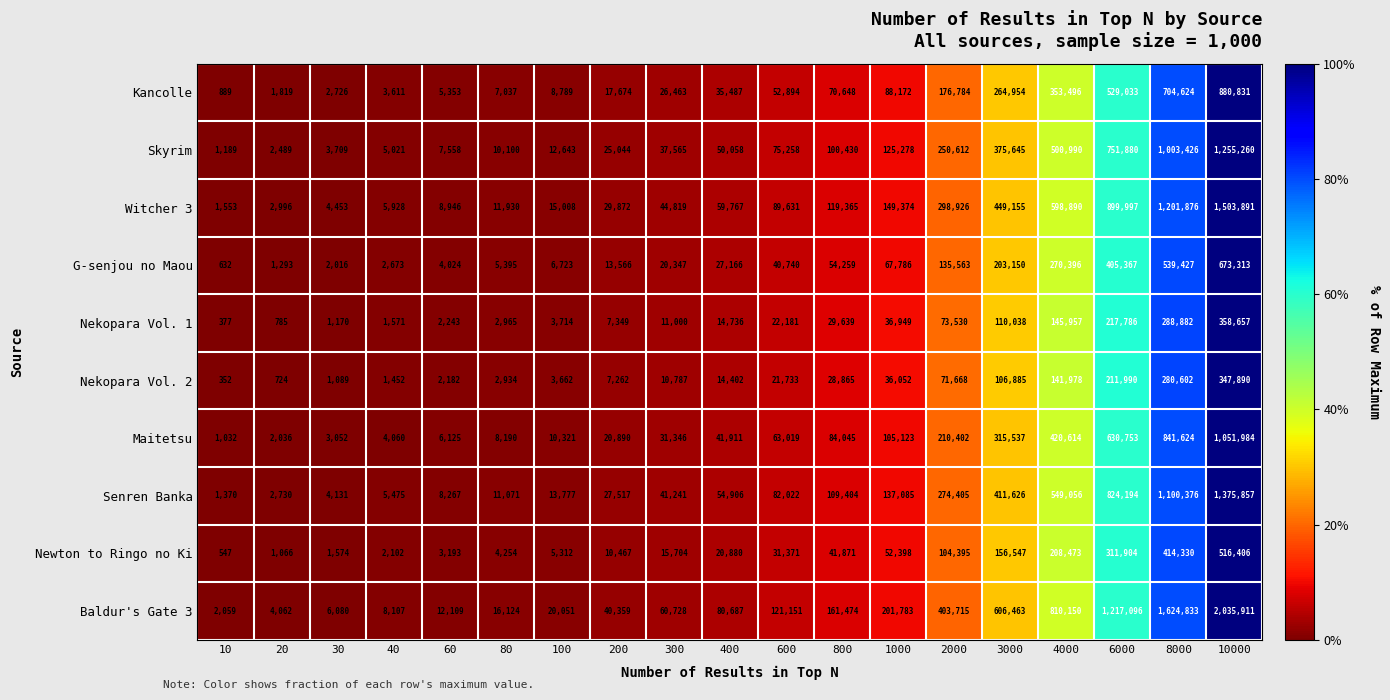

Which series has the largest total across all categories?

Baldur's Gate 3